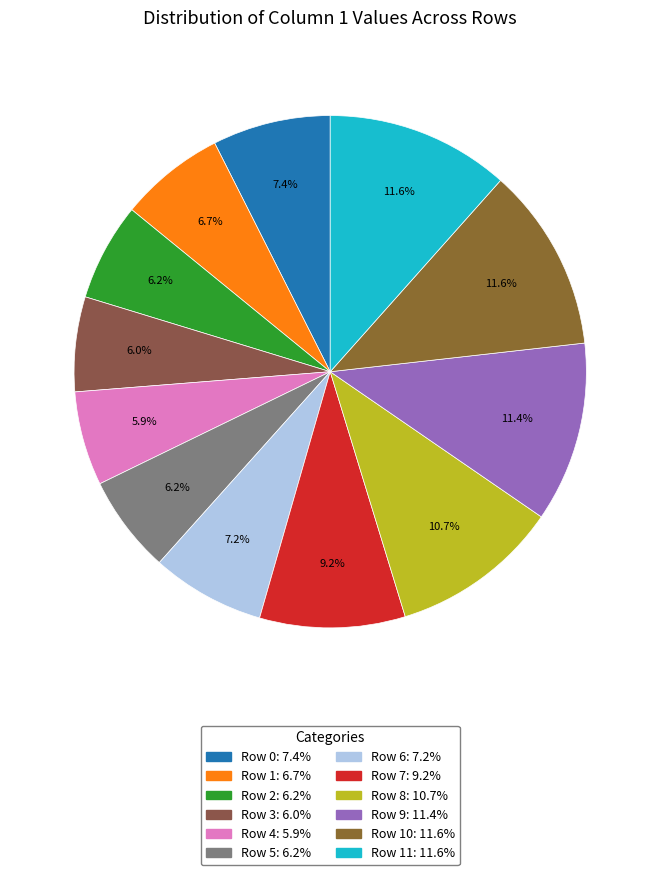

Which slice is the smallest?

Row 4